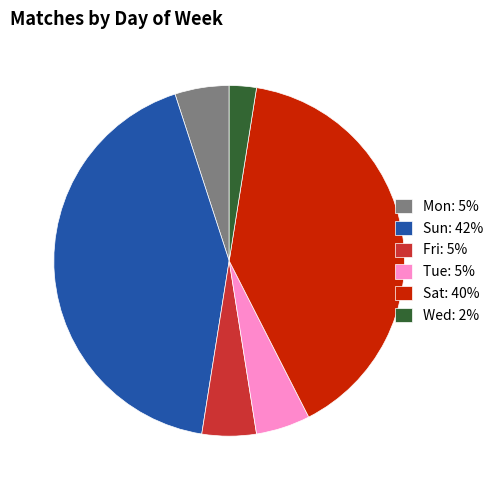

Does any single category account for the majority?

No